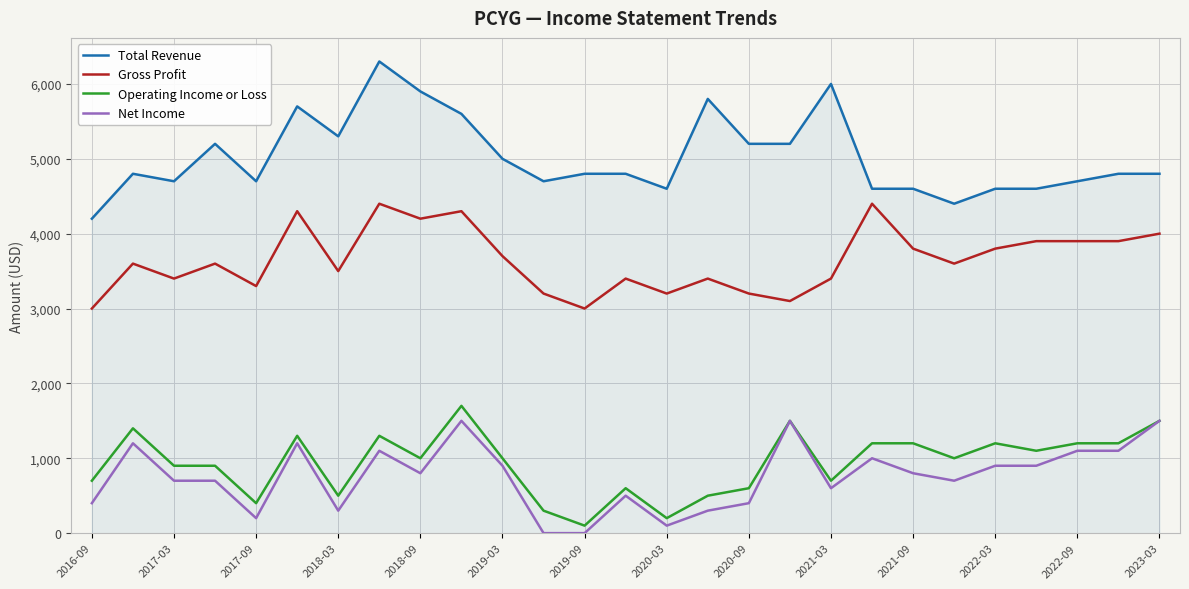

Reading right to left, transcribe all the data shown in this chart.

Total Revenue: 4800	4800	4700	4600	4600	4400	4600	4600	6000	5200	5200	5800	4600	4800	4800	4700	5000	5600	5900	6300	5300	5700	4700	5200	4700	4800	4200
Gross Profit: 4000	3900	3900	3900	3800	3600	3800	4400	3400	3100	3200	3400	3200	3400	3000	3200	3700	4300	4200	4400	3500	4300	3300	3600	3400	3600	3000
Operating Income or Loss: 1500	1200	1200	1100	1200	1000	1200	1200	700	1500	600	500	200	600	100	300	1000	1700	1000	1300	500	1300	400	900	900	1400	700
Net Income: 1500	1100	1100	900	900	700	800	1000	600	1500	400	300	100	500	0	0	900	1500	800	1100	300	1200	200	700	700	1200	400